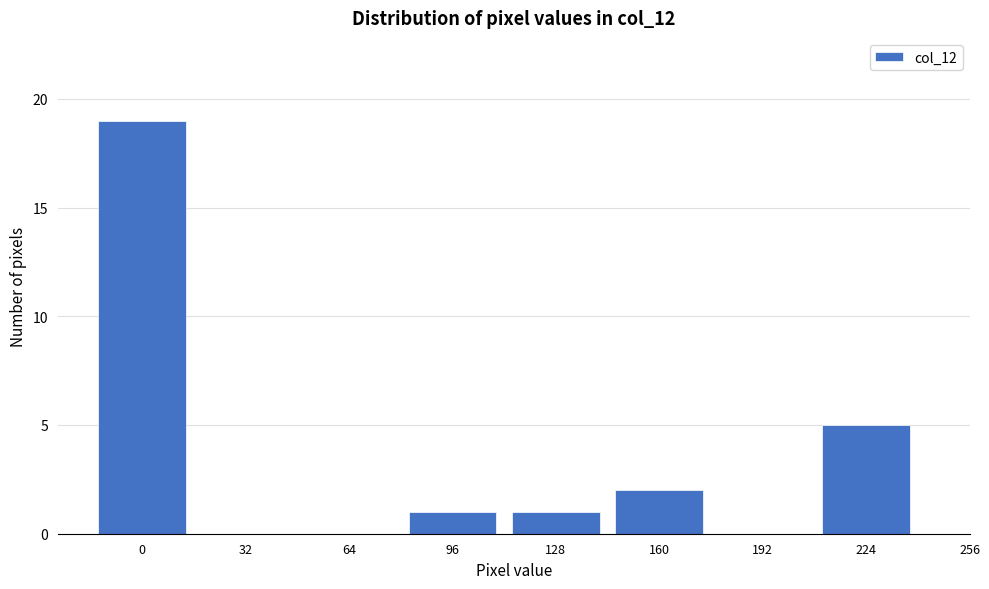

Reading right to left, extract all data points from this chart.

224=5	192=0	160=2	128=1	96=1	64=0	32=0	0=19